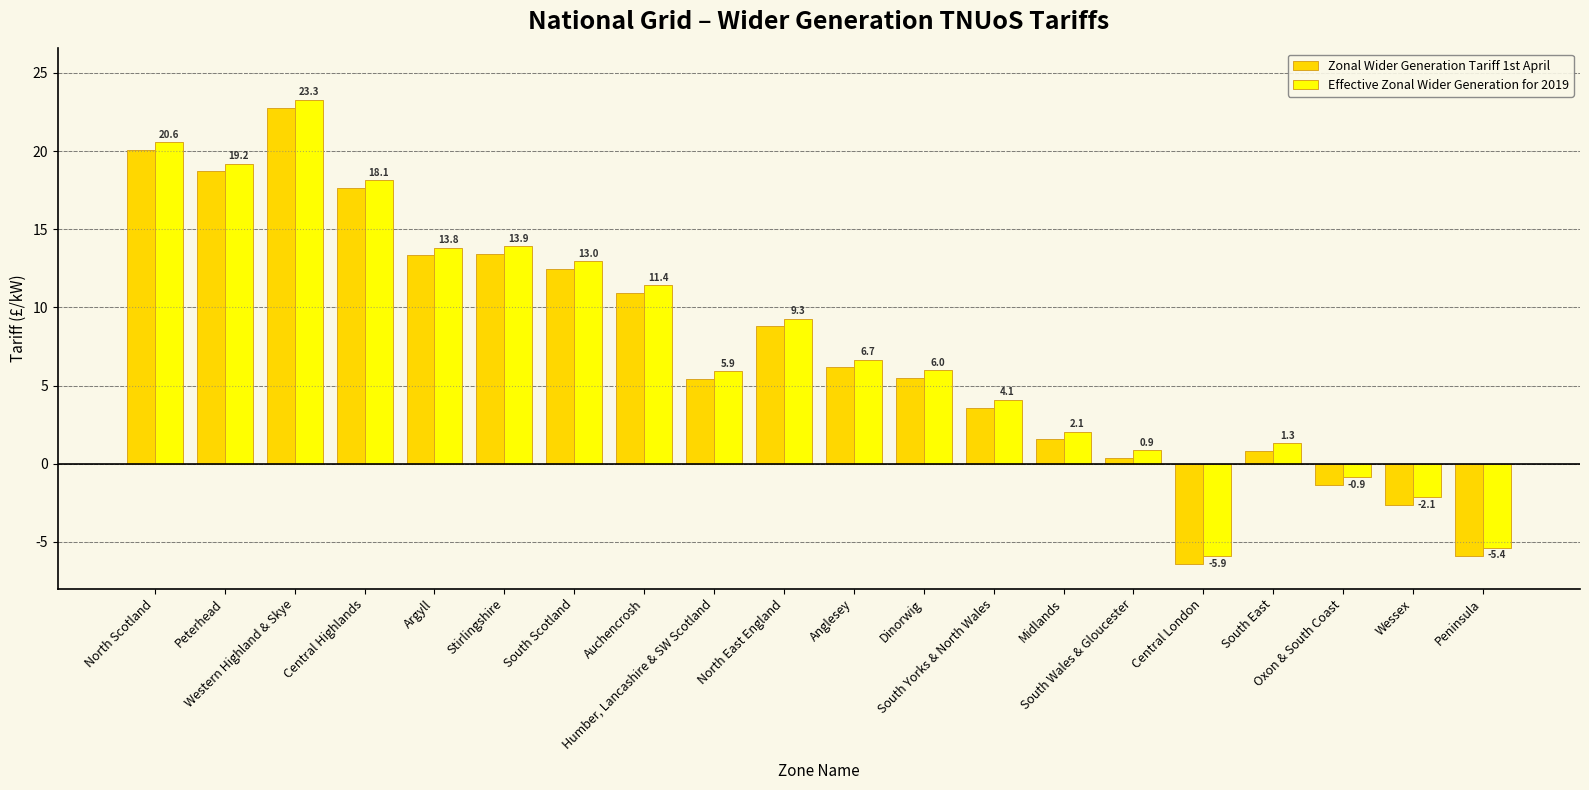

What is the minimum value shown in the chart?

-6.4